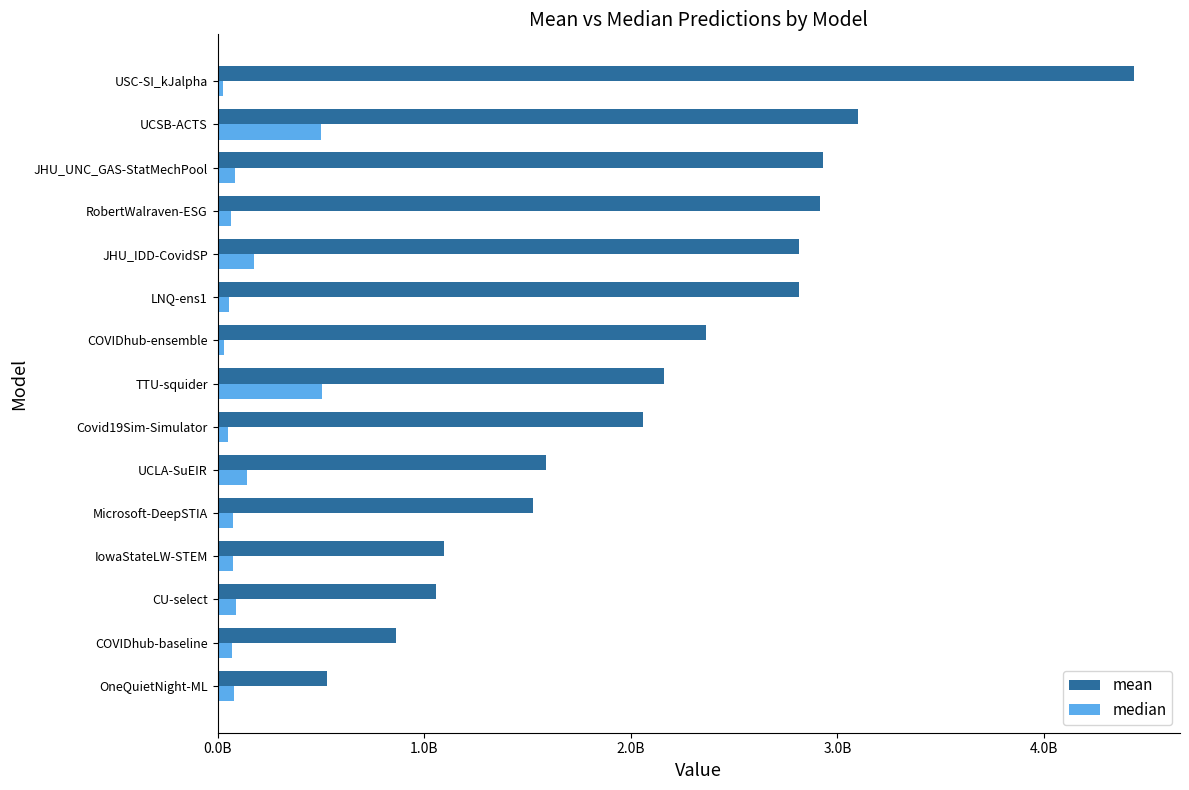

What are all the series names shown in the legend?

mean, median